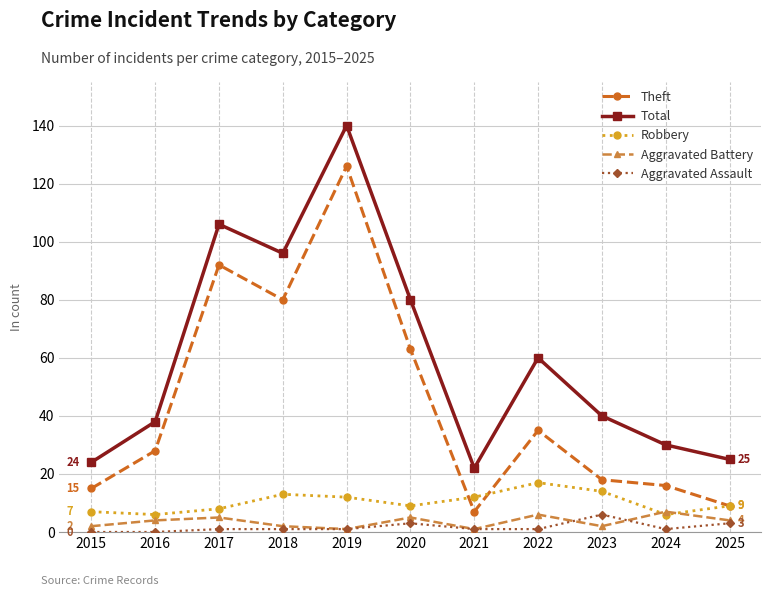

How many lines are shown in the chart?

5